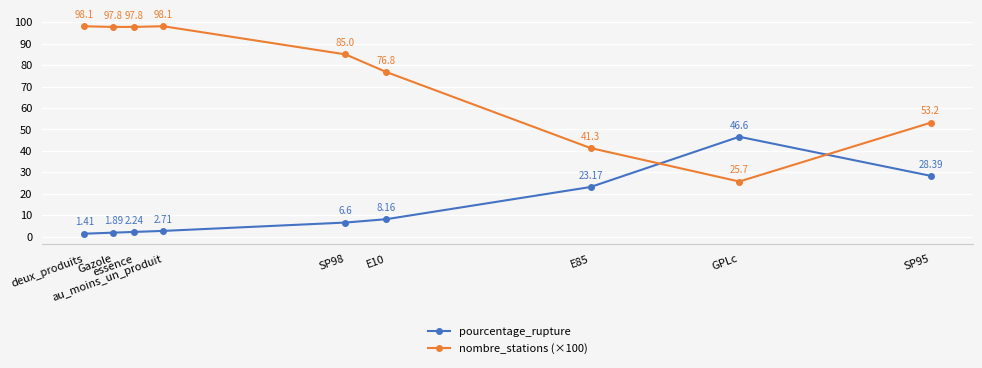

What are all the series names shown in the legend?

pourcentage_rupture, nombre_stations (×100)